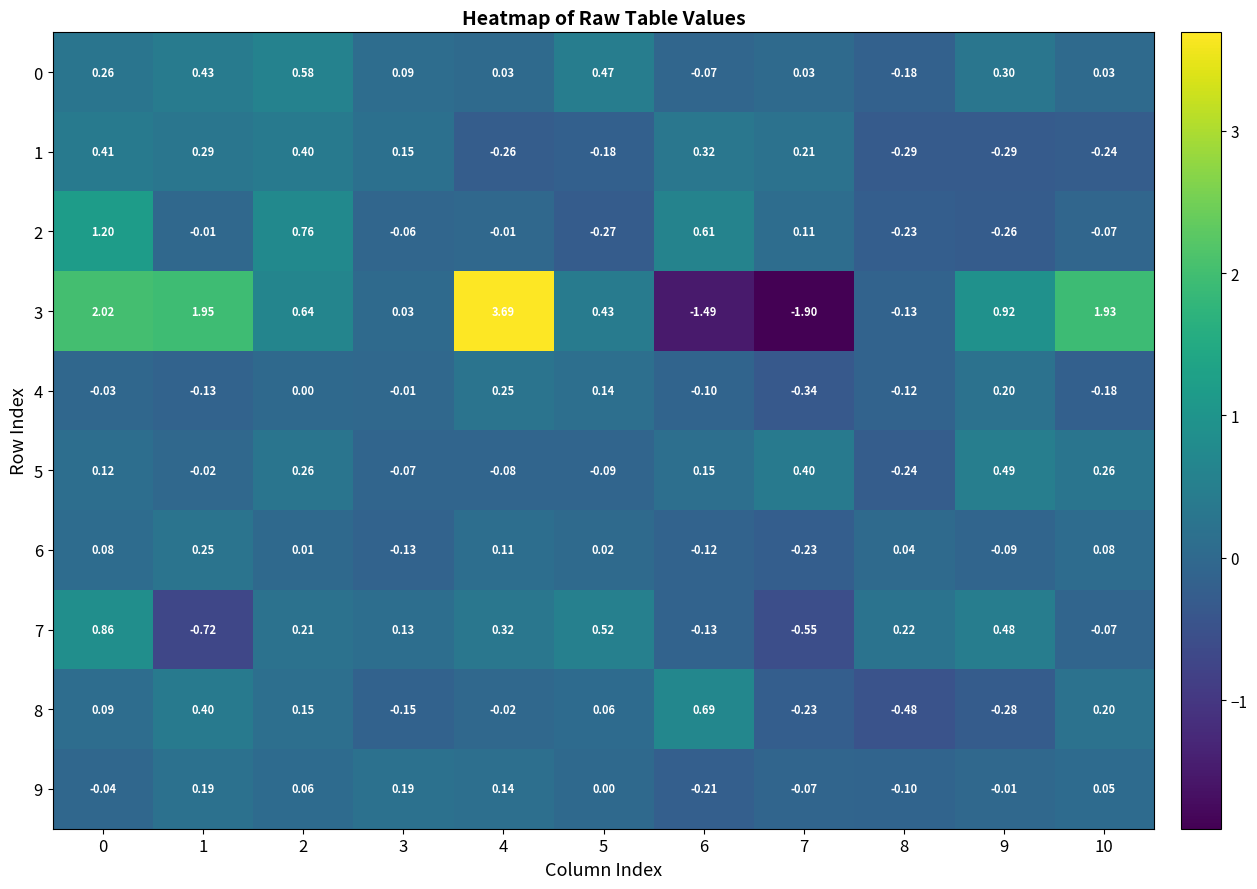

How many positive values does the 3 series have?

8